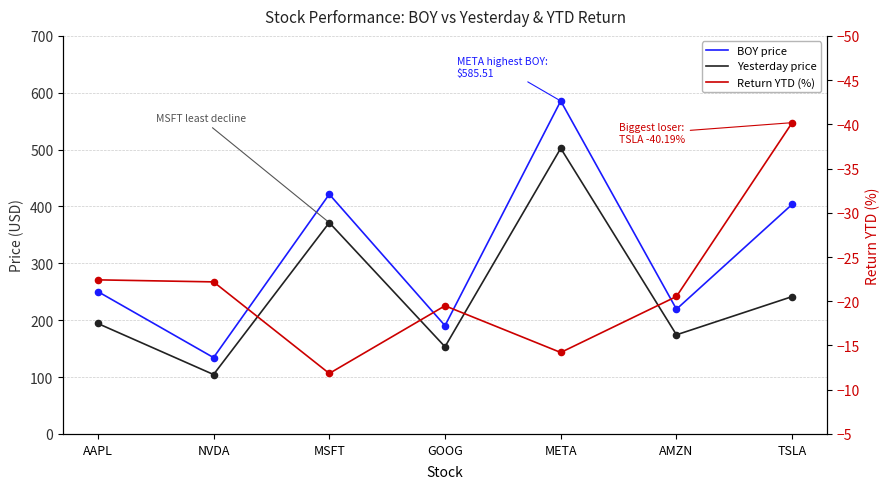

What is the total value across all series at AAPL?

422.3